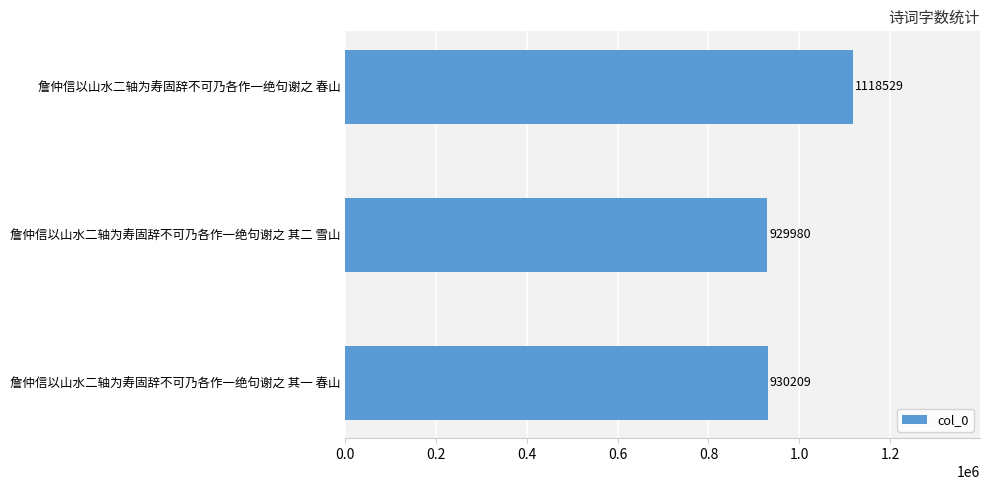

List the labels in order of value, largest first.

詹仲信以山水二轴为寿固辞不可乃各作一绝句谢之 春山, 詹仲信以山水二轴为寿固辞不可乃各作一绝句谢之 其一 春山, 詹仲信以山水二轴为寿固辞不可乃各作一绝句谢之 其二 雪山